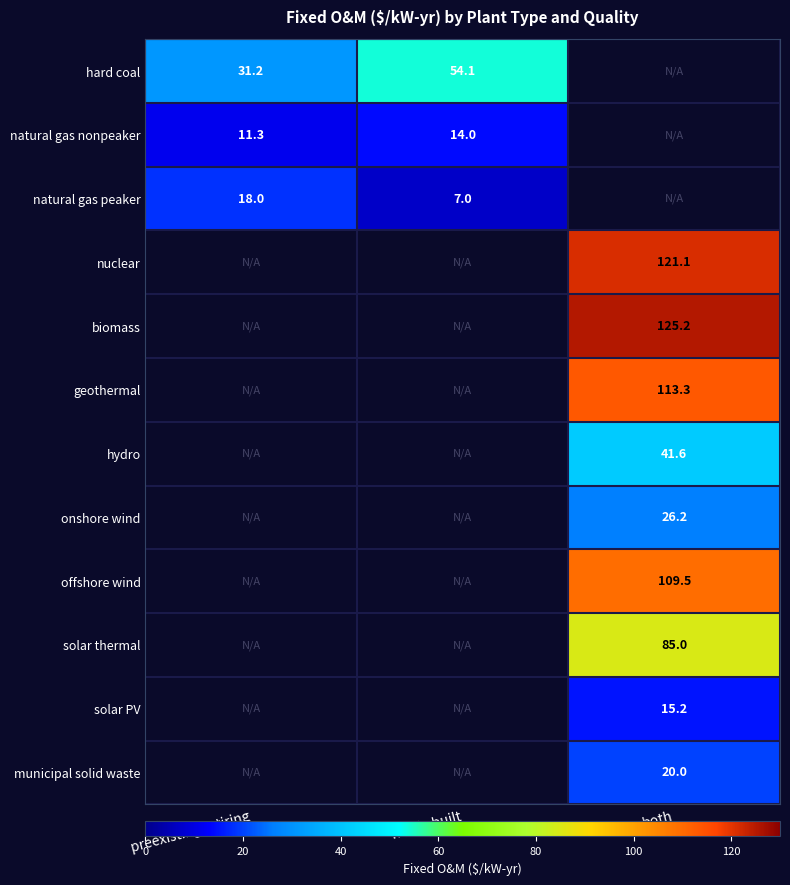

Is the value of hydro at both greater than the value of geothermal at both?

No